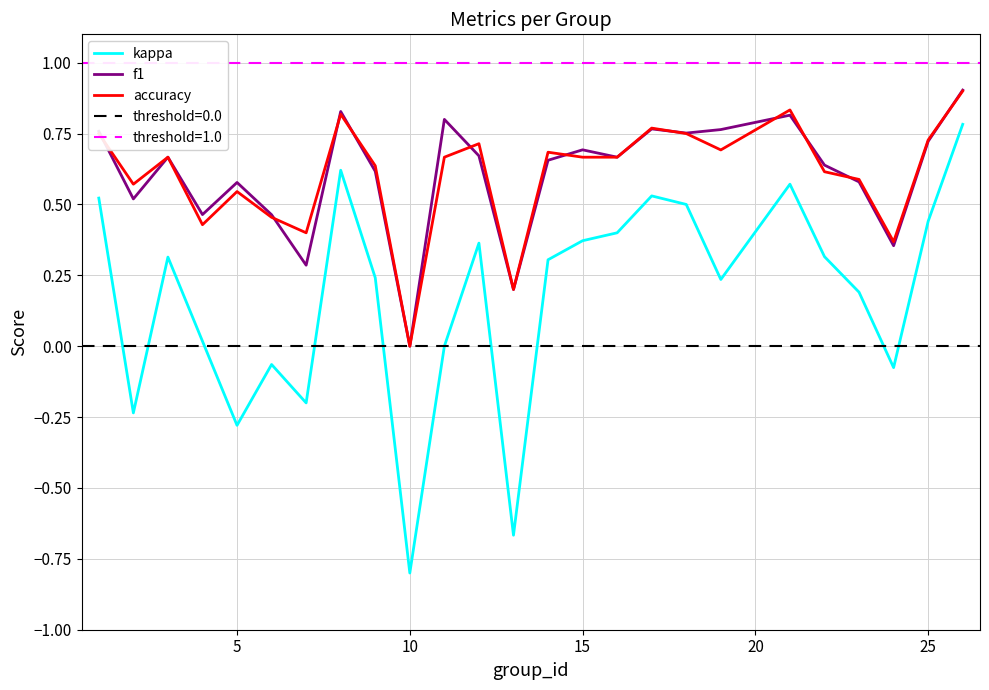

True or false: kappa and accuracy intersect in this chart.

False